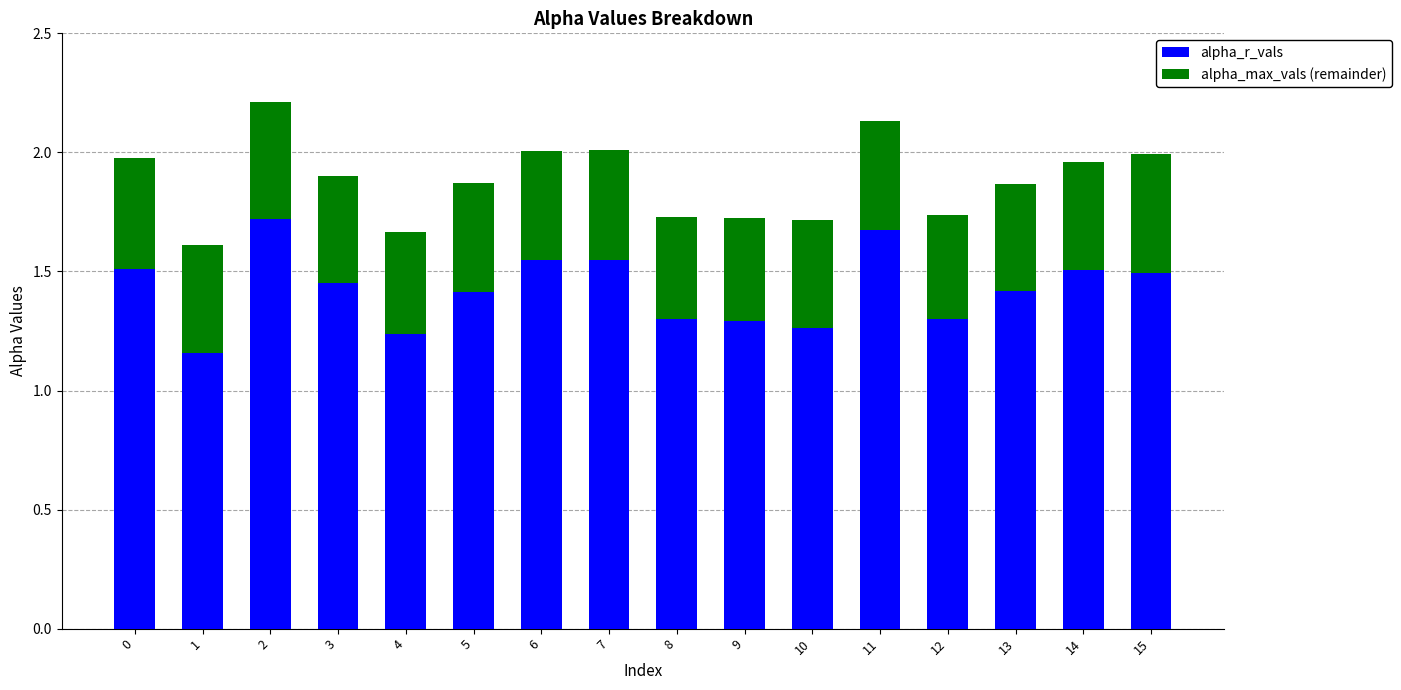

Count the alpha_r_vals values in the range 1 to 2.

16